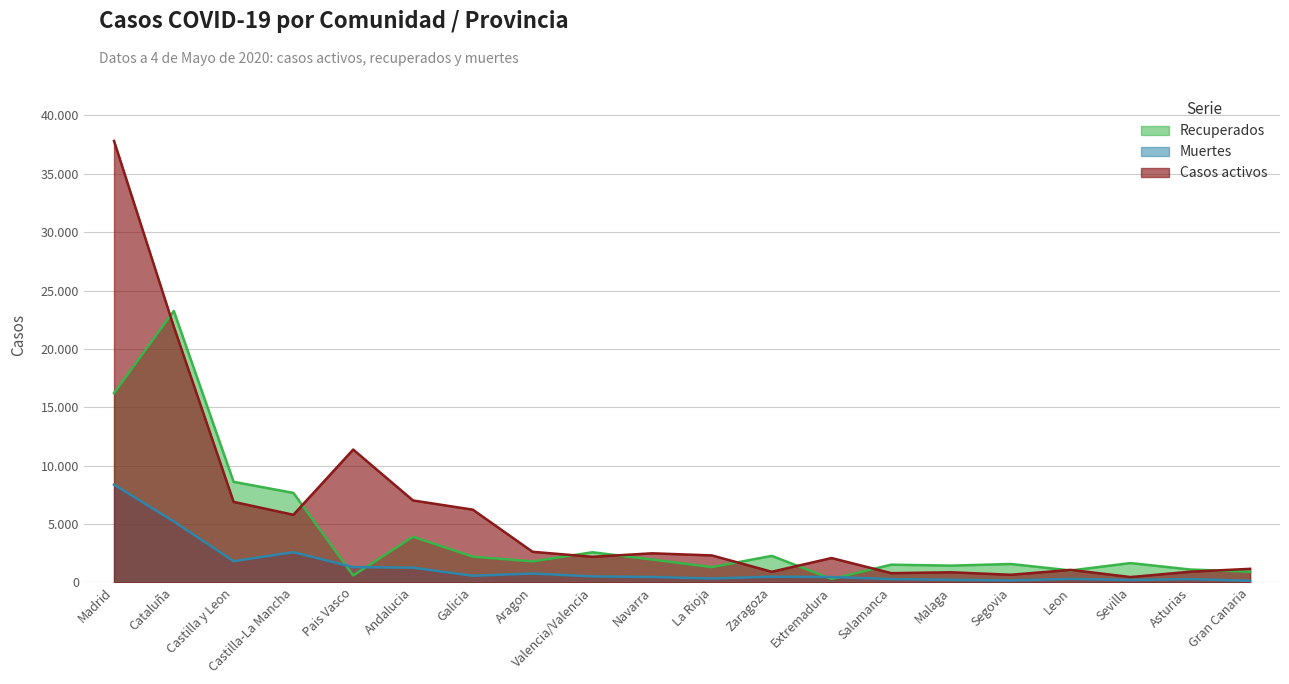

At how many categories does at least one series exceed 19935?

2